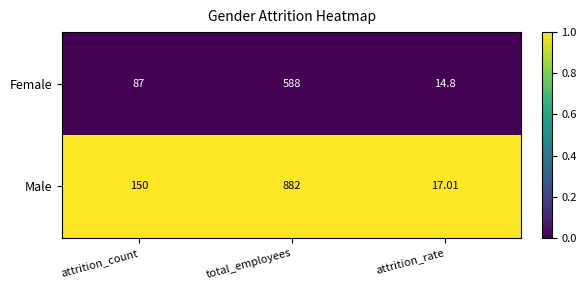

At which label is Female closest to 301?

attrition_count